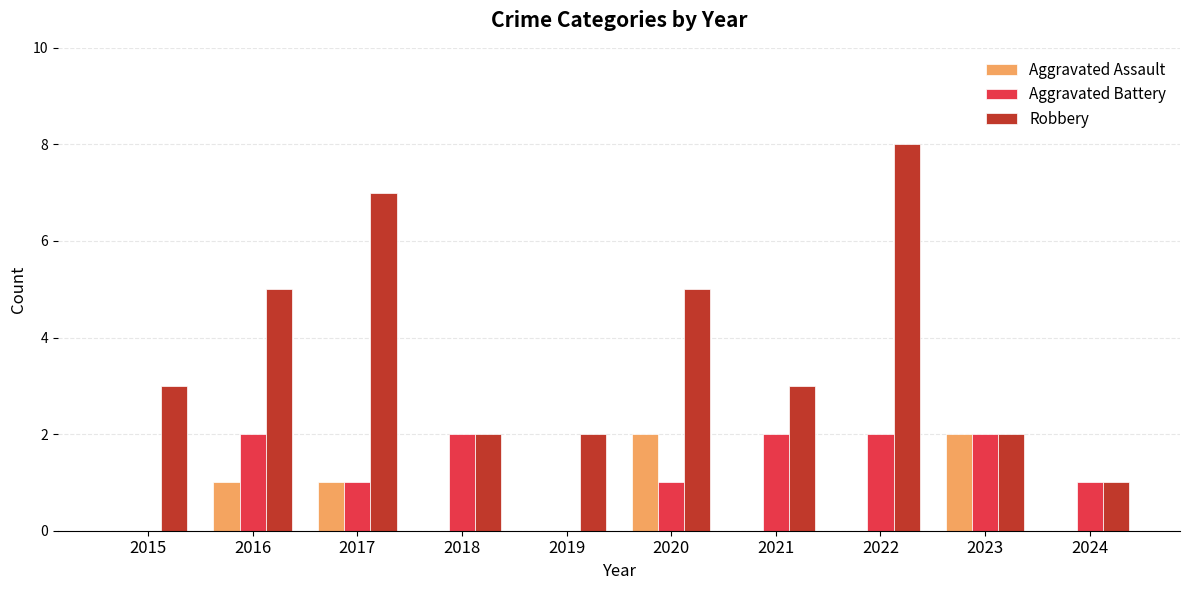

What is the average value of the Aggravated Battery series?

1